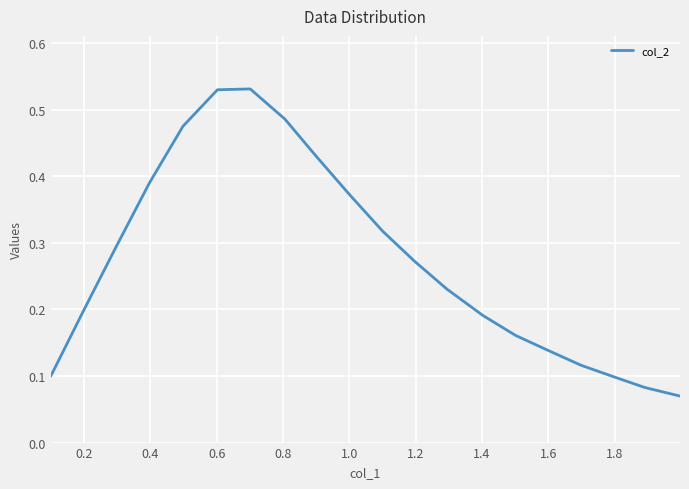

How many interior local peaks (higher than both neighbors) does the data have?

1